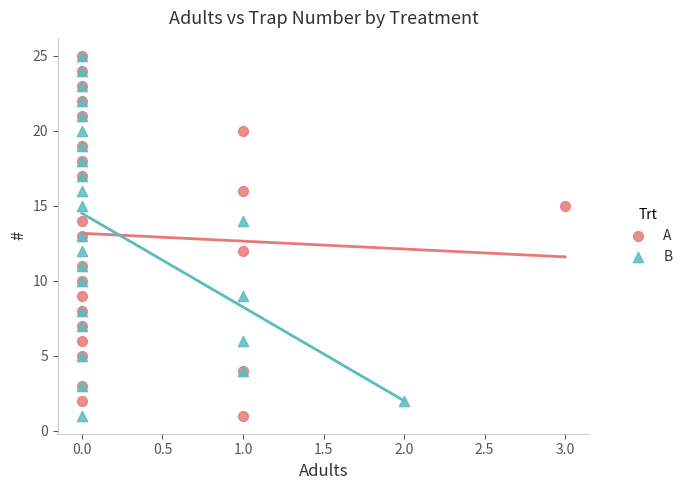

What are all the series names shown in the legend?

A, B